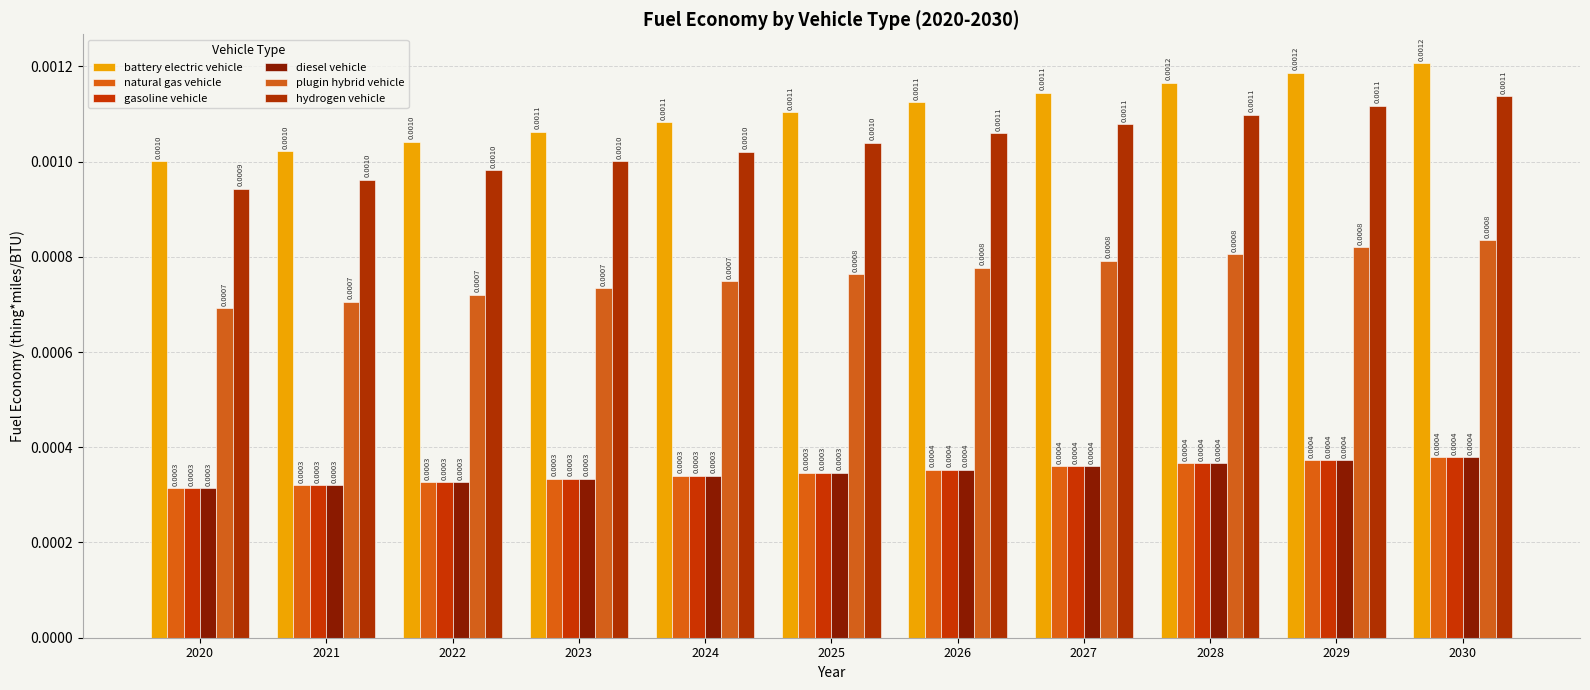

At 2020, list the series in order from largest to smallest.

battery electric vehicle, hydrogen vehicle, plugin hybrid vehicle, natural gas vehicle, gasoline vehicle, diesel vehicle